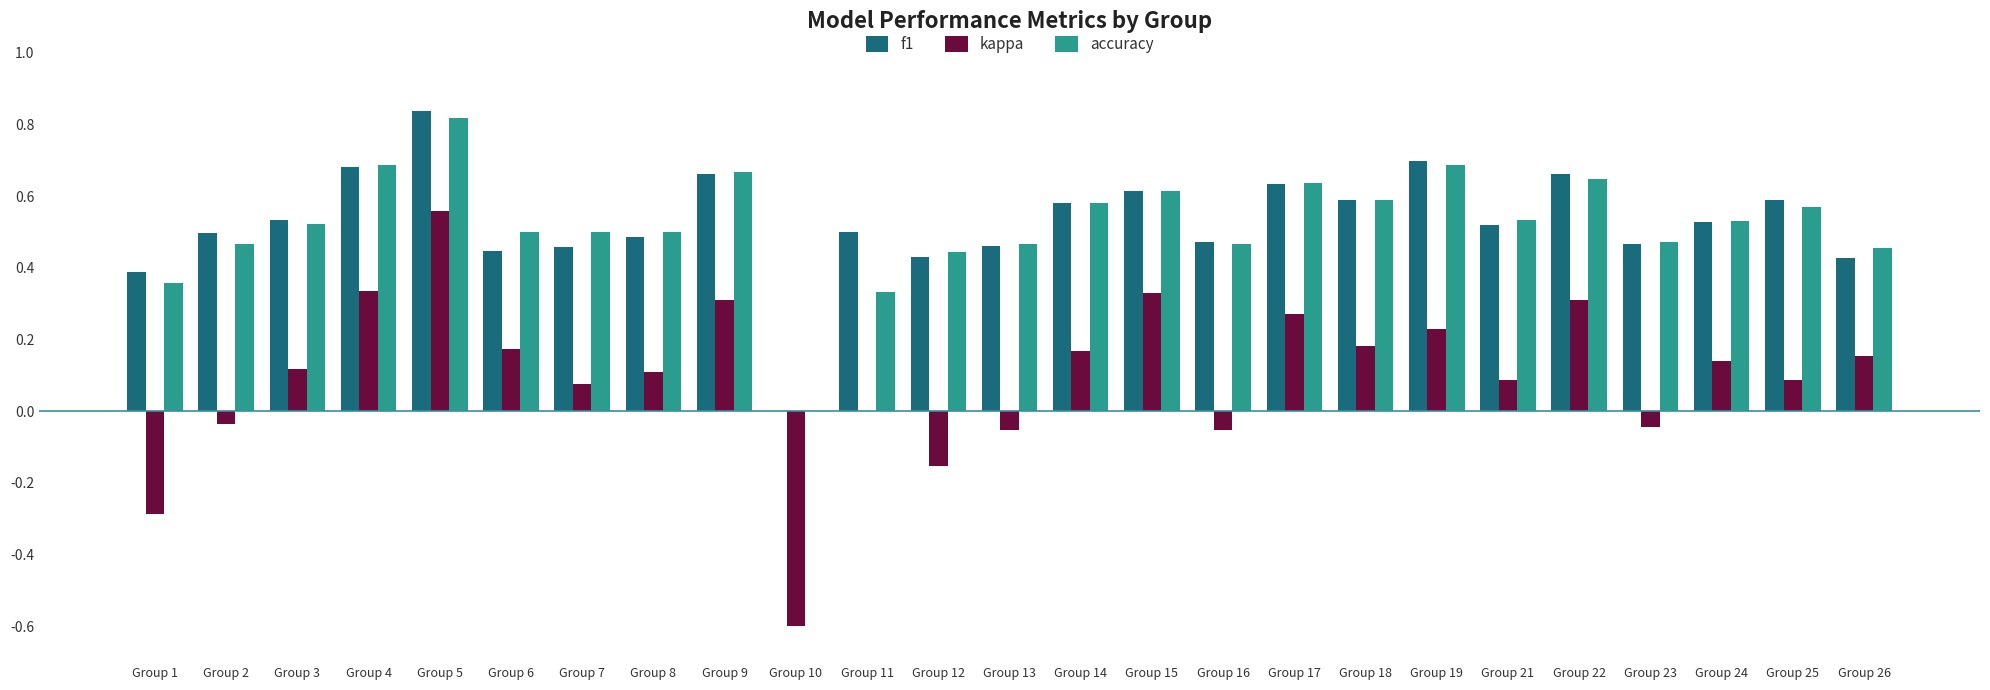

The f1 series shows 0.2 at Group 7. True or false?

False